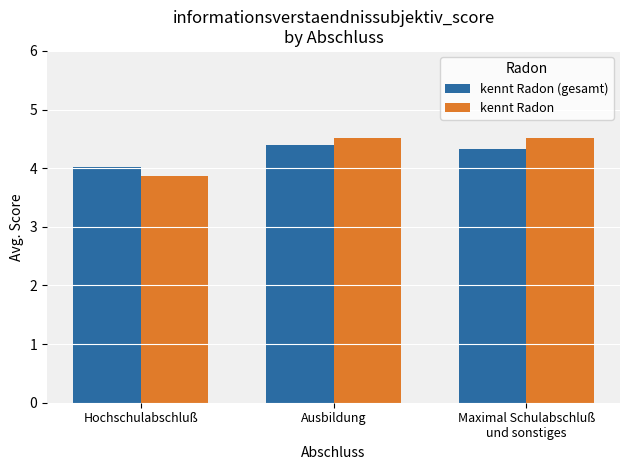

Rank the series by their maximum value, from lowest to highest.

kennt Radon (gesamt), kennt Radon